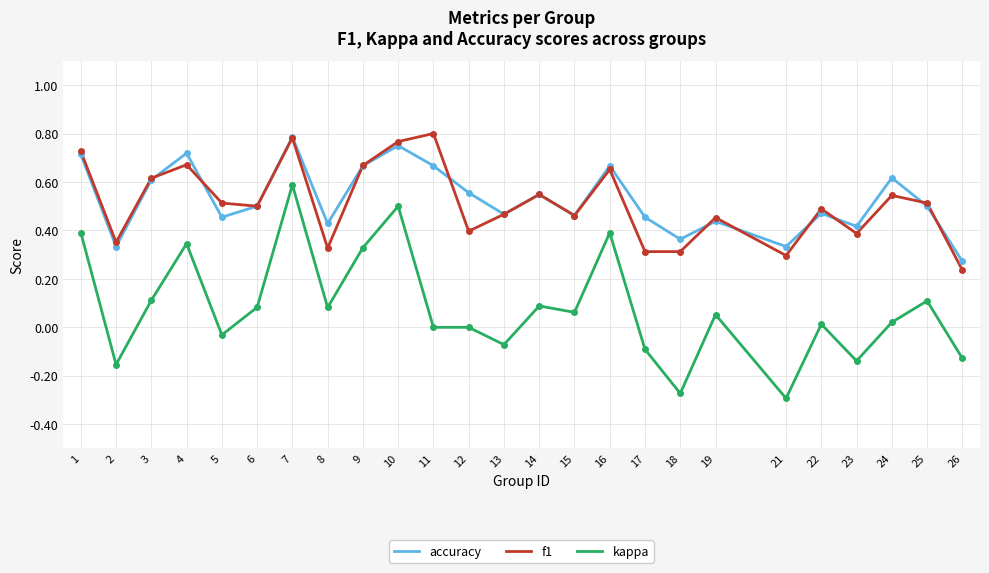

Where is the first local maximum for f1?

4